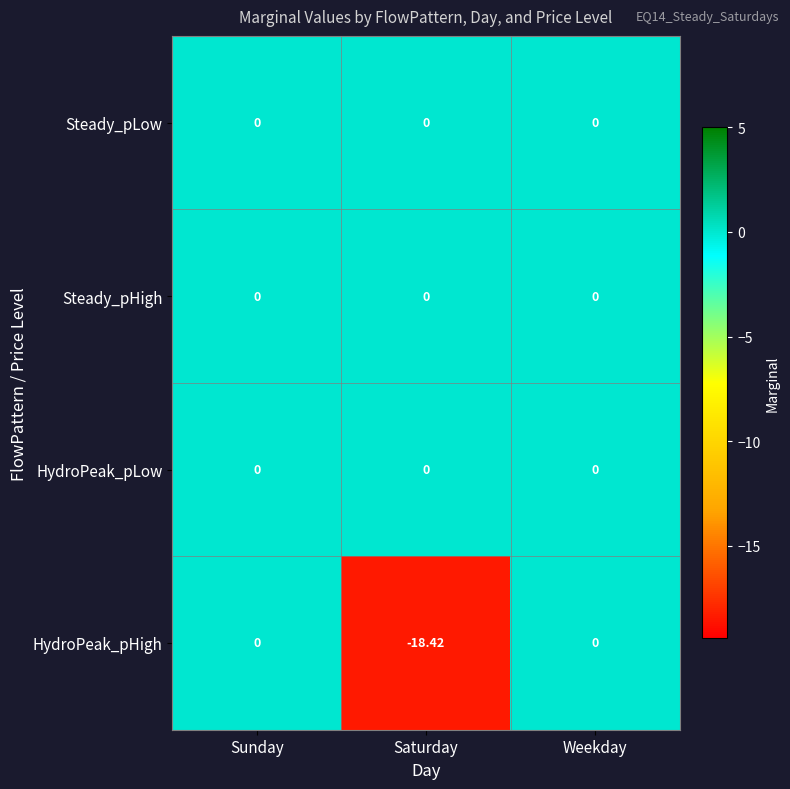

How many categories are shown in the chart?

3